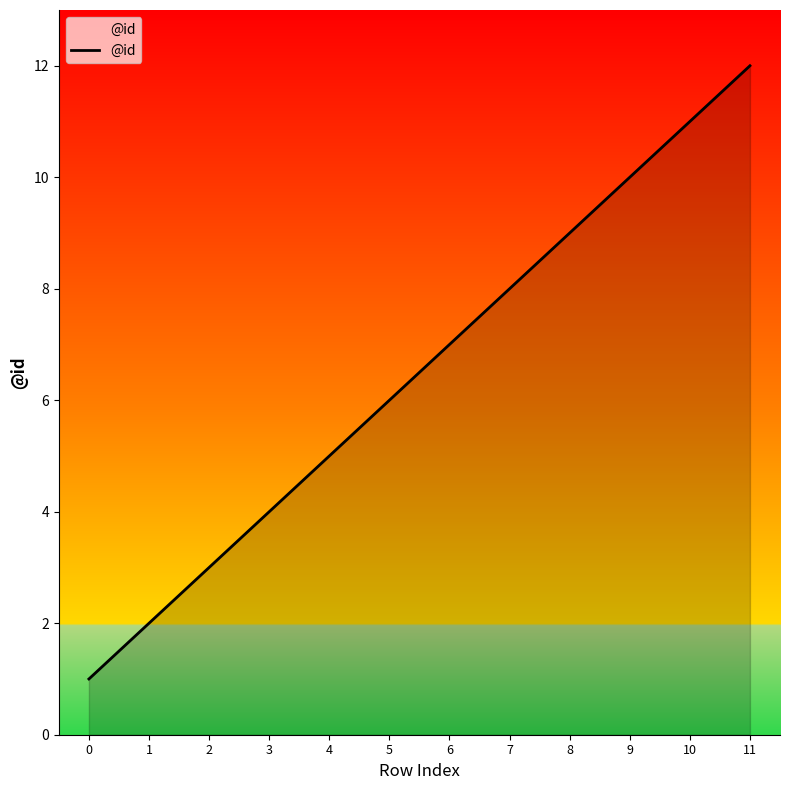

The chart shows a value of 5 at 7. True or false?

False